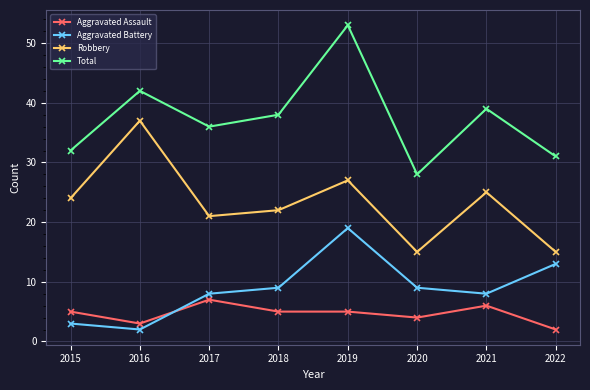

True or false: Aggravated Battery and Robbery intersect in this chart.

False